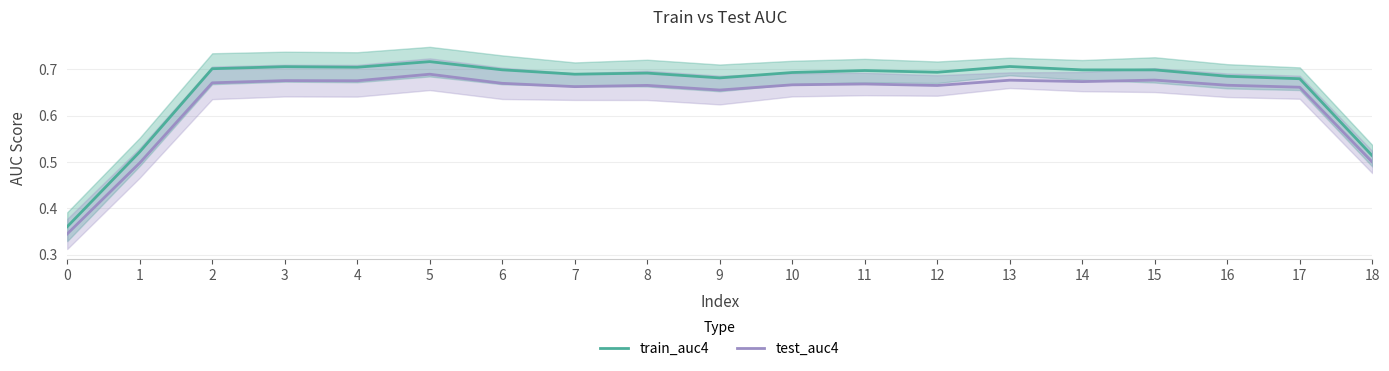

How many categories are shown in the chart?

19